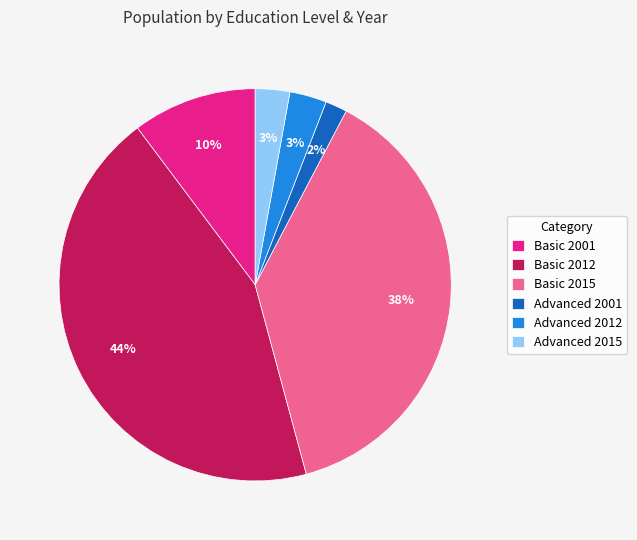

The Basic 2001 slice represents 20% of the pie. True or false?

False